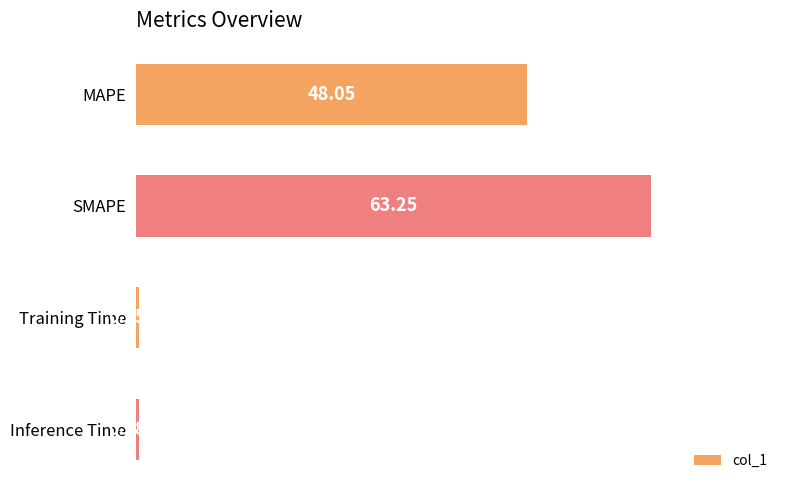

What is the label of the 2nd bar from the bottom?

Training Time